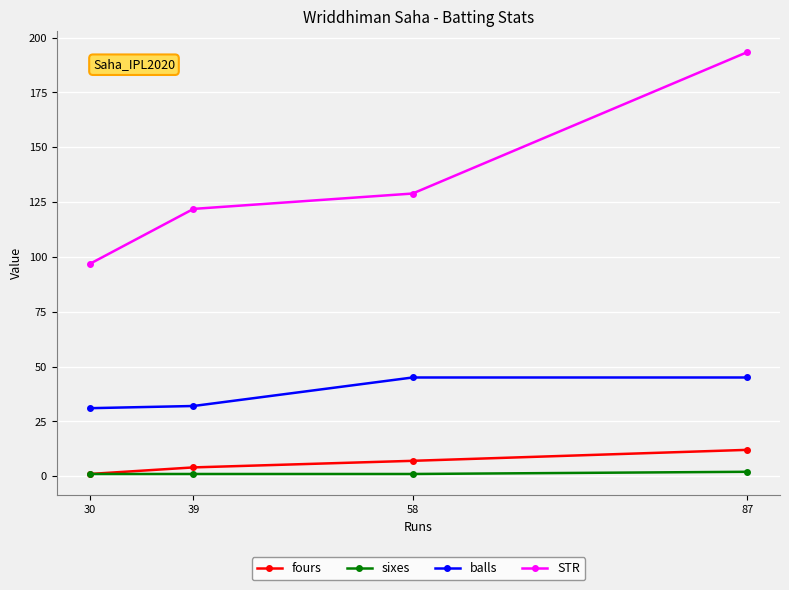

Which series changed the most between 87 and 30?

STR